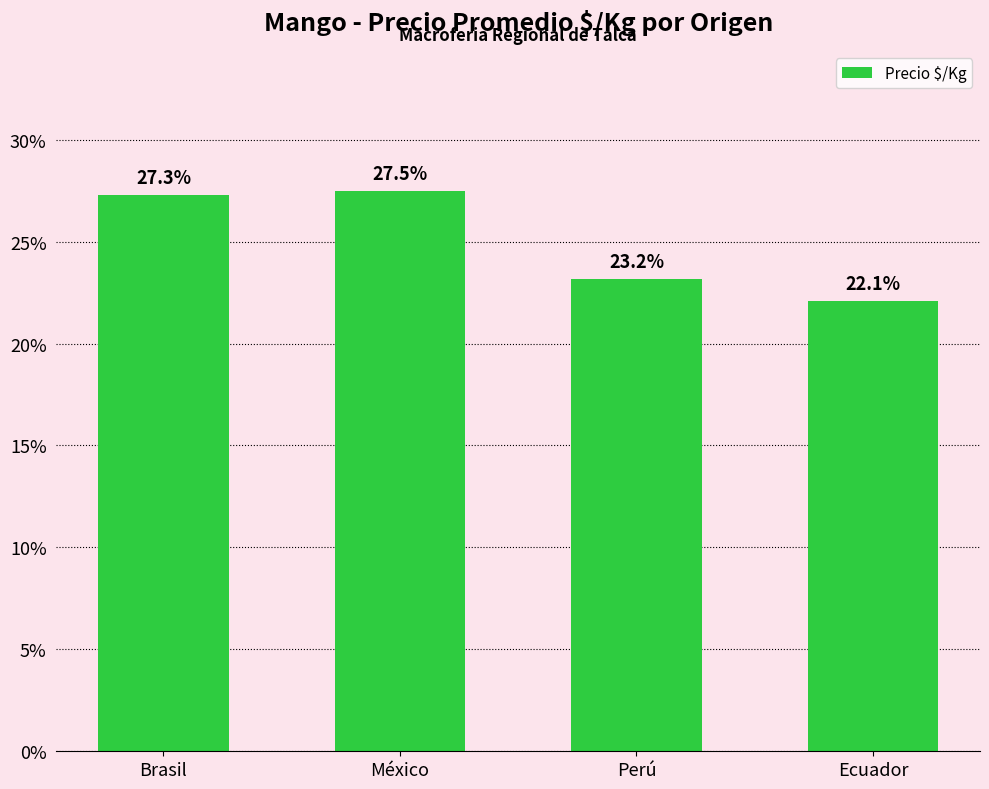

What is the sum of the values at México and Brasil?

54.8